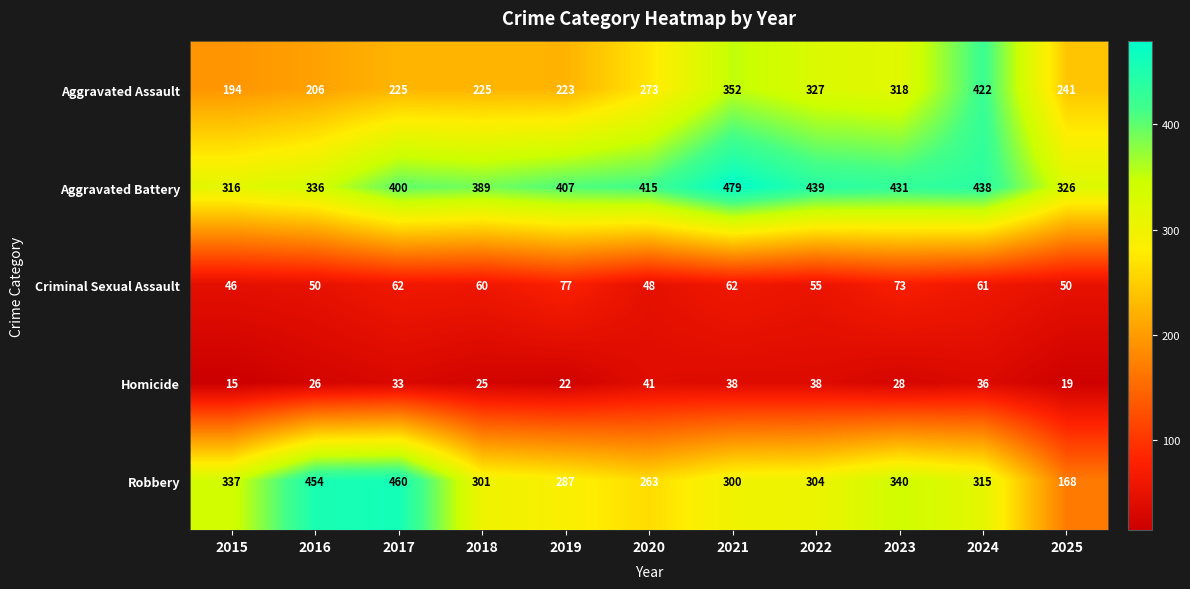

At how many categories does at least one series exceed 221?

11